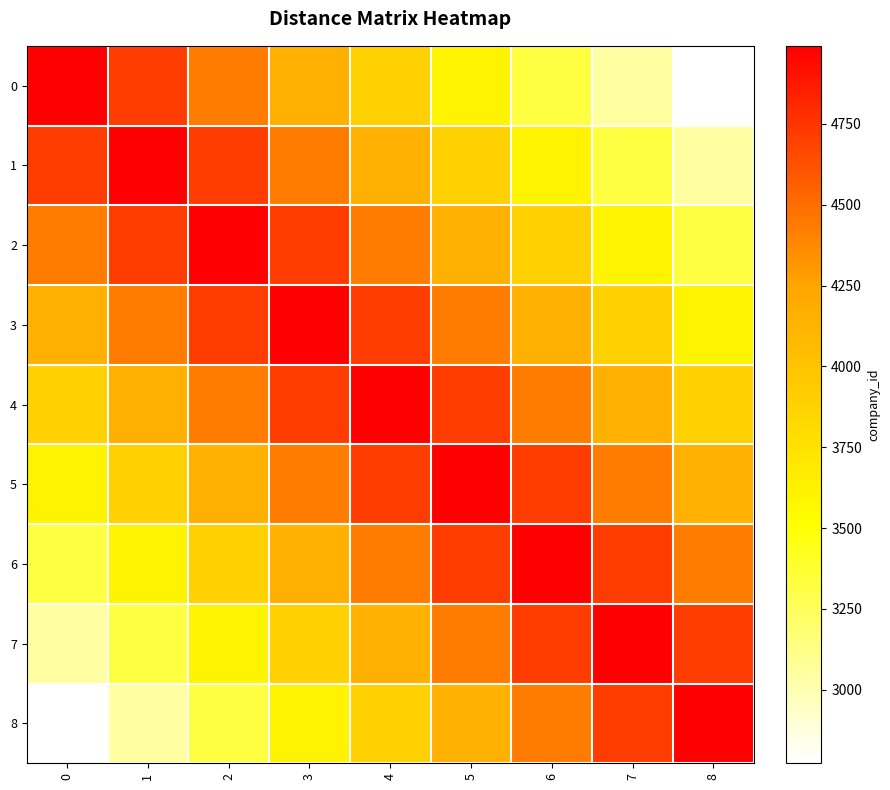

Reading left to right, transcribe all the data shown in this chart.

0: 0=4991	1=4714	2=4436	3=4159	4=3882	5=3605	6=3327	7=3050	8=2773
1: 0=4714	1=4991	2=4714	3=4436	4=4159	5=3882	6=3605	7=3327	8=3050
2: 0=4436	1=4714	2=4991	3=4714	4=4436	5=4159	6=3882	7=3605	8=3327
3: 0=4159	1=4436	2=4714	3=4991	4=4714	5=4436	6=4159	7=3882	8=3605
4: 0=3882	1=4159	2=4436	3=4714	4=4991	5=4714	6=4436	7=4159	8=3882
5: 0=3605	1=3882	2=4159	3=4436	4=4714	5=4991	6=4714	7=4436	8=4159
6: 0=3327	1=3605	2=3882	3=4159	4=4436	5=4714	6=4991	7=4714	8=4436
7: 0=3050	1=3327	2=3605	3=3882	4=4159	5=4436	6=4714	7=4991	8=4714
8: 0=2773	1=3050	2=3327	3=3605	4=3882	5=4159	6=4436	7=4714	8=4991